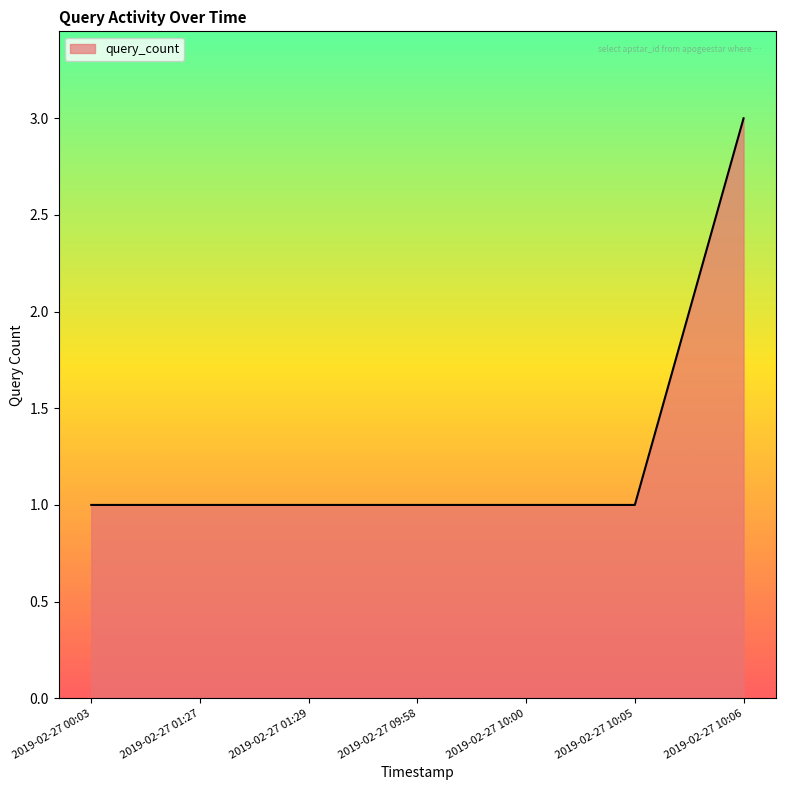

What is the smallest value displayed?

1